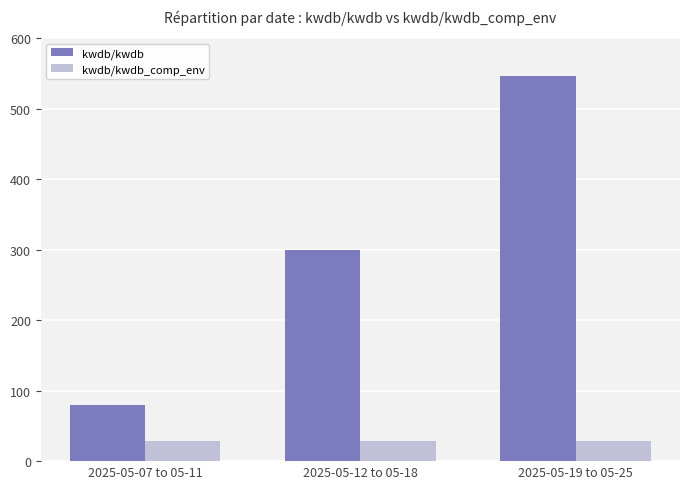

What is the spread (max minus min) of values at 2025-05-19 to 05-25?

519